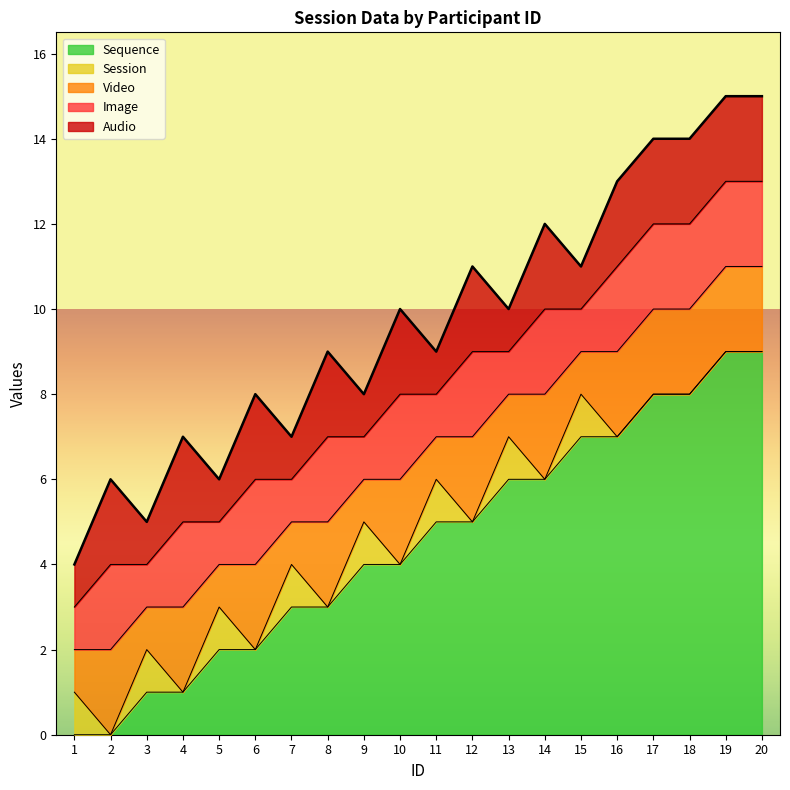

How many distinct data groups are displayed?

5